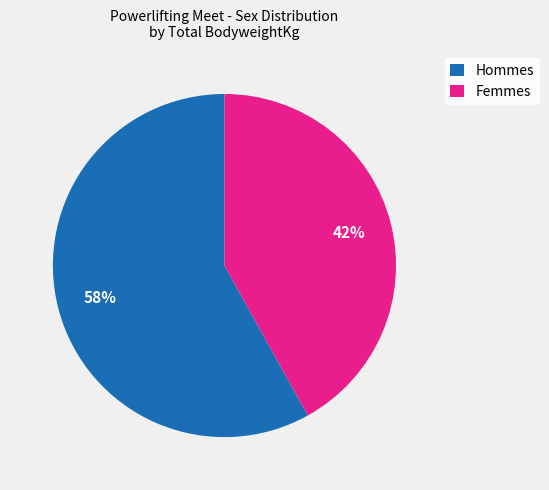

What is the ratio of the value at Hommes to the value at Femmes?

1.4